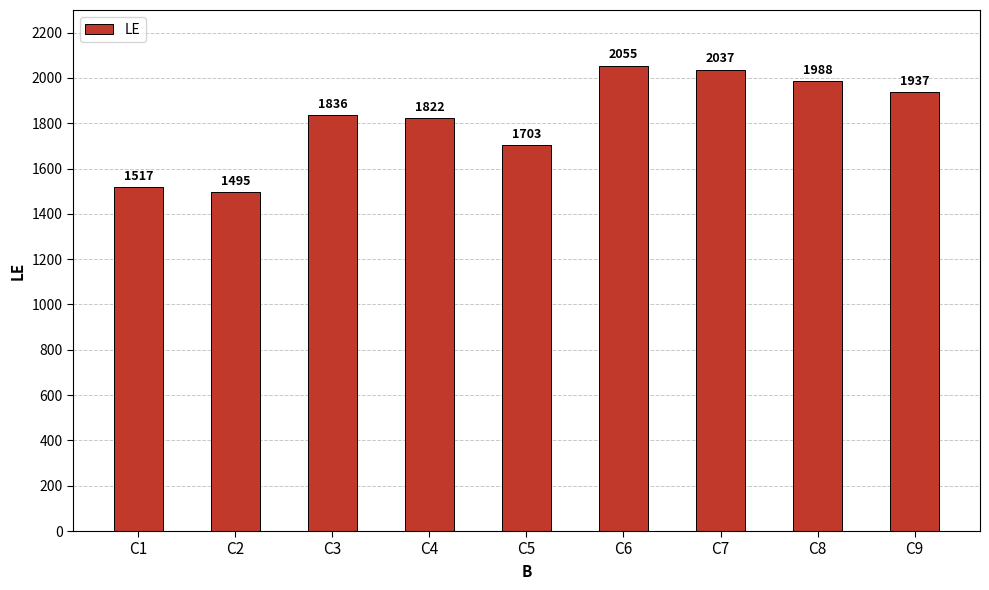

Rank the categories by value from lowest to highest.

C2, C1, C5, C4, C3, C9, C8, C7, C6